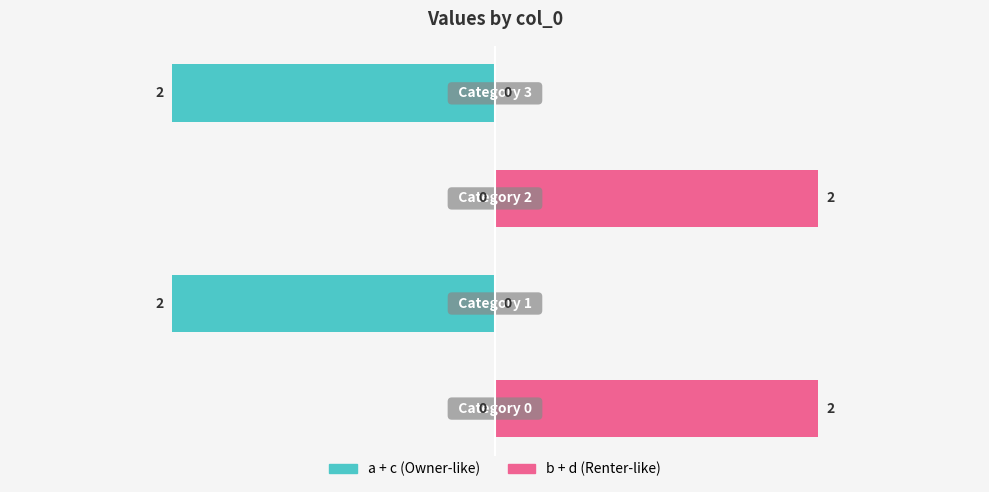

Read the b + d value at 2.

2